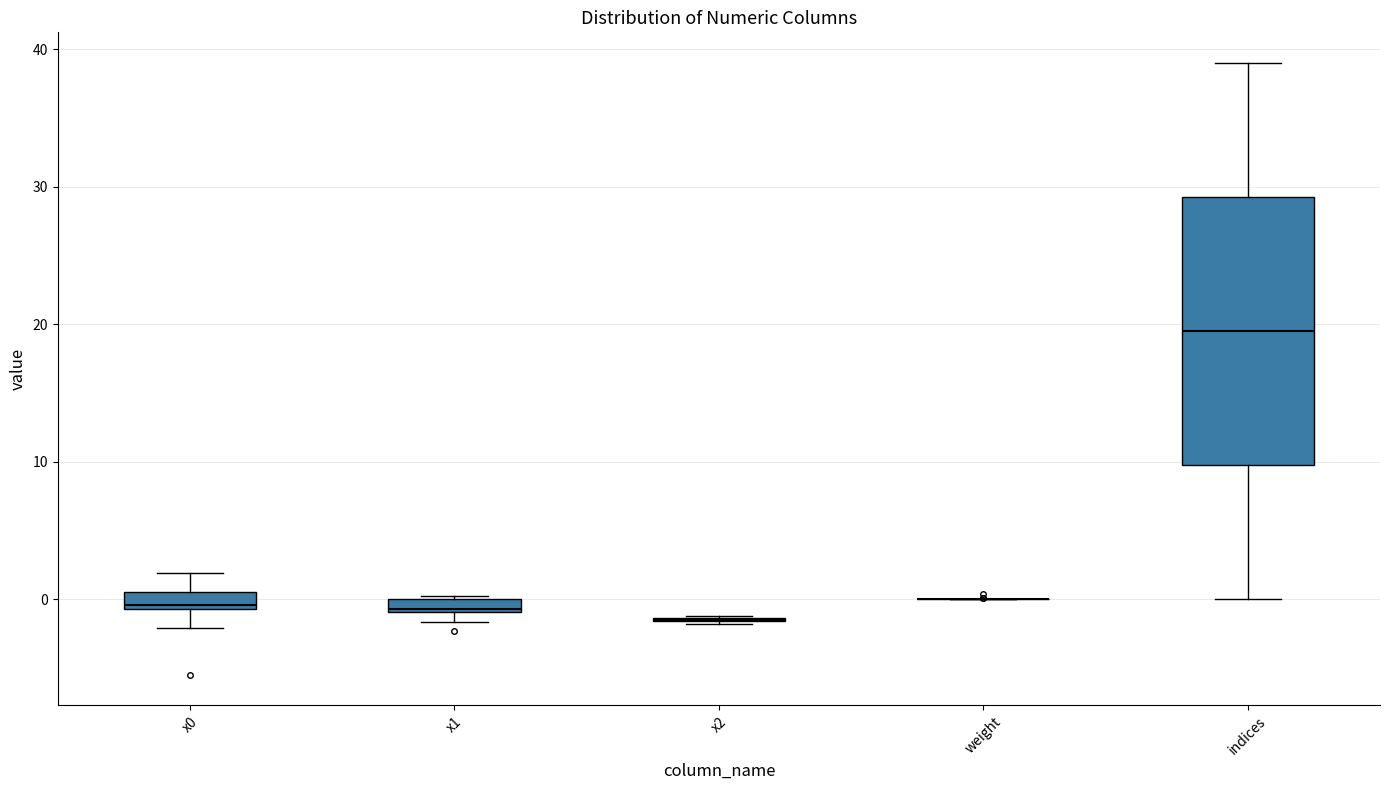

Where is the upper edge of the box for x0 on the y-axis? The values are not printed on the chart, so give them approximately, as read against the axis.

1